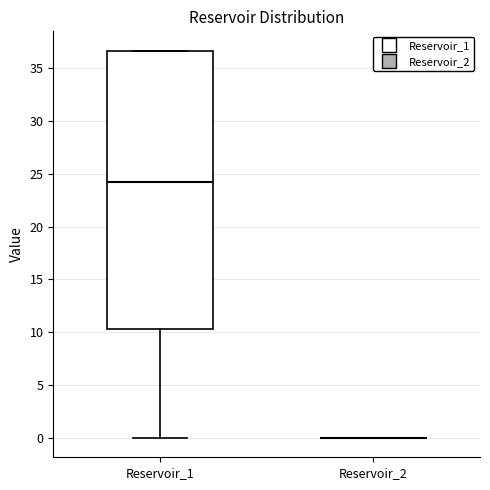

Reading left to right, read every box against the y-axis: the position of its median line, the range the box covers, and the ends of its whiskers. The values are not printed on the chart, so give them approximately, as read against the axis.

Reservoir_1: median 24.5, box 10.5 to 36.5, whiskers 0.0 to 36.5
Reservoir_2: box collapsed to a line at 0.0, whiskers 0.0 to 0.0